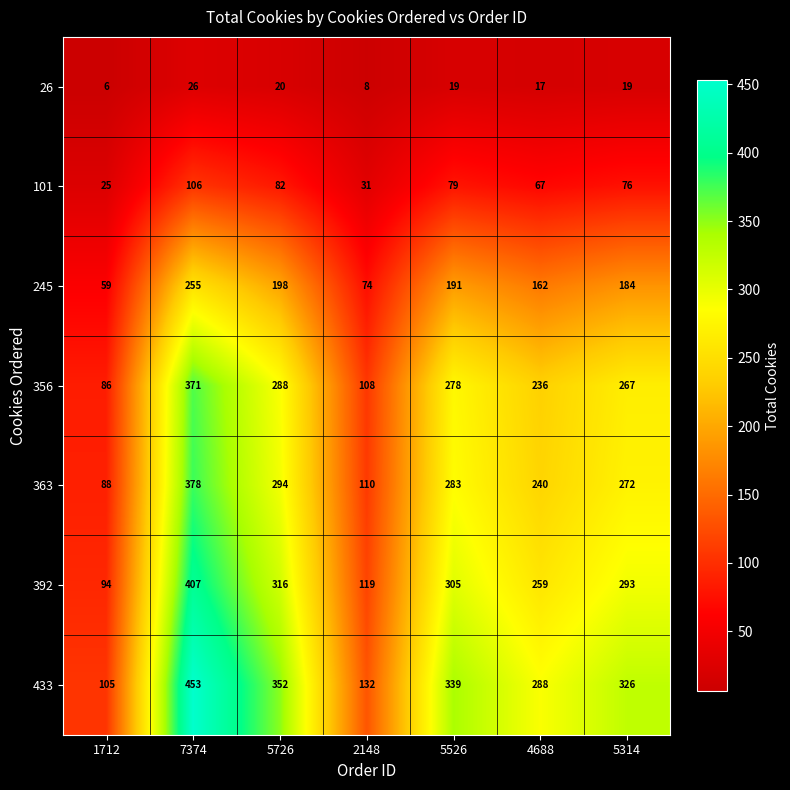

What is the difference between the maximum and minimum values in the 363 series?

290